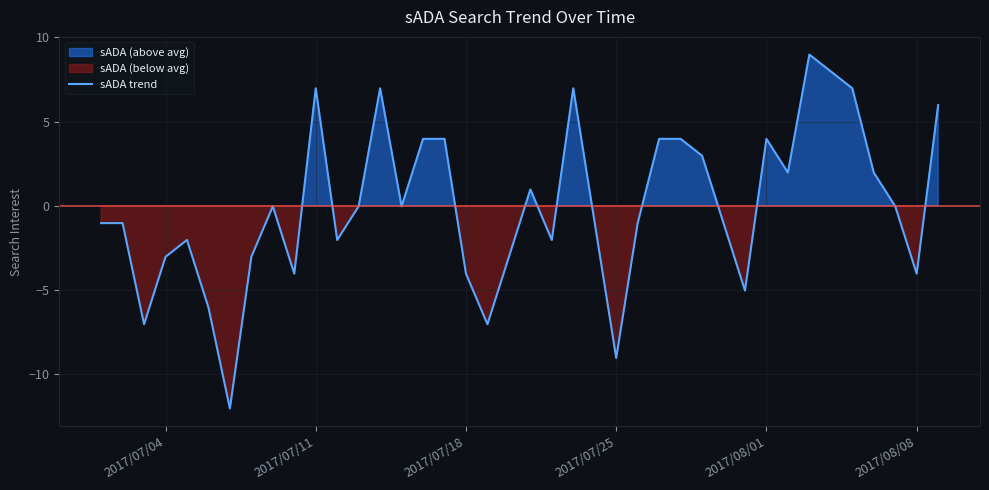

What is the greatest value displayed?

9.0